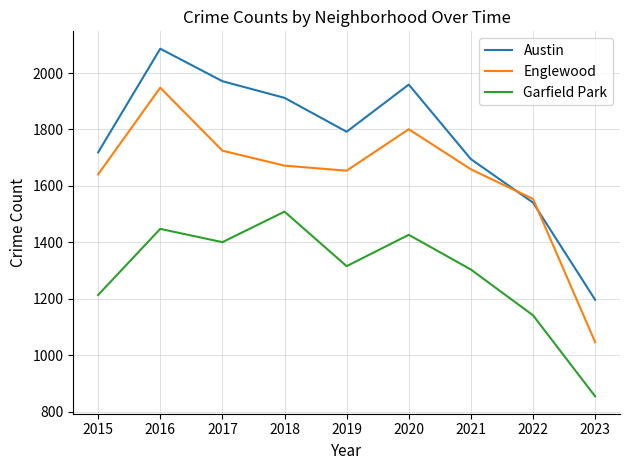

True or false: Garfield Park and Austin intersect in this chart.

False